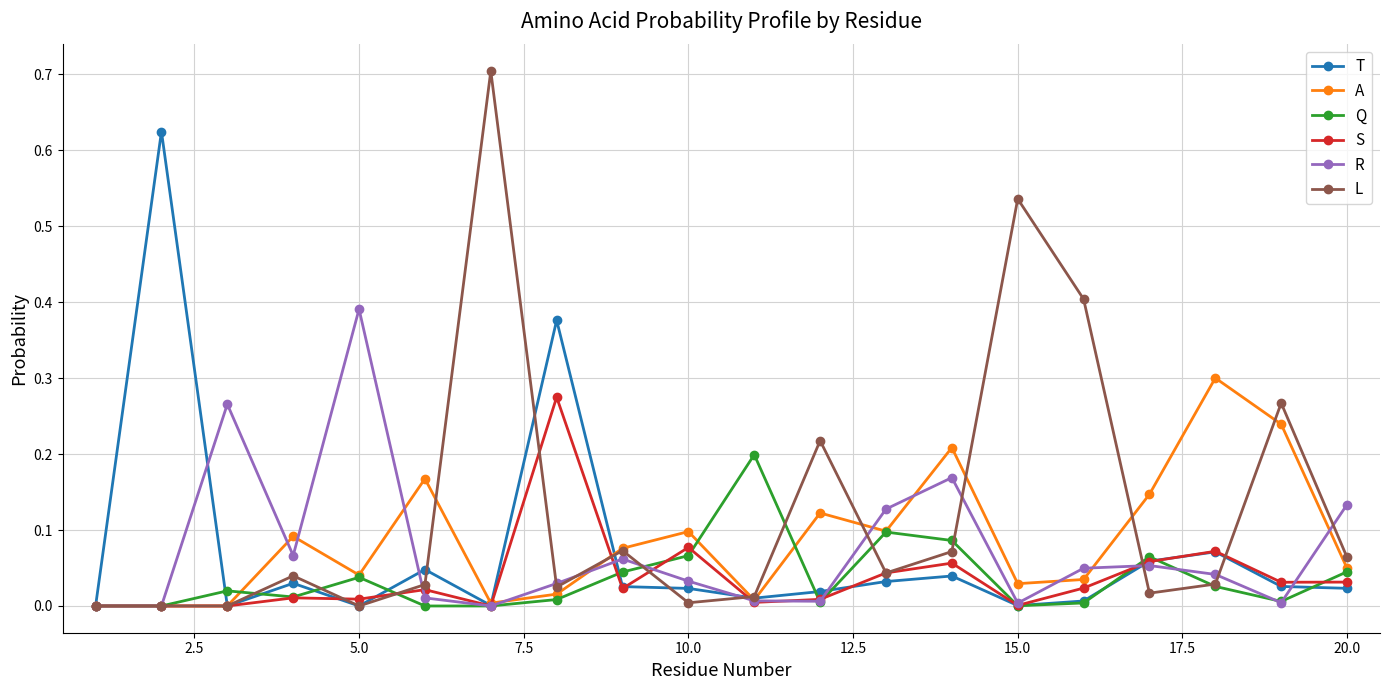

List the series in order of their peak value, highest first.

L, T, R, A, S, Q